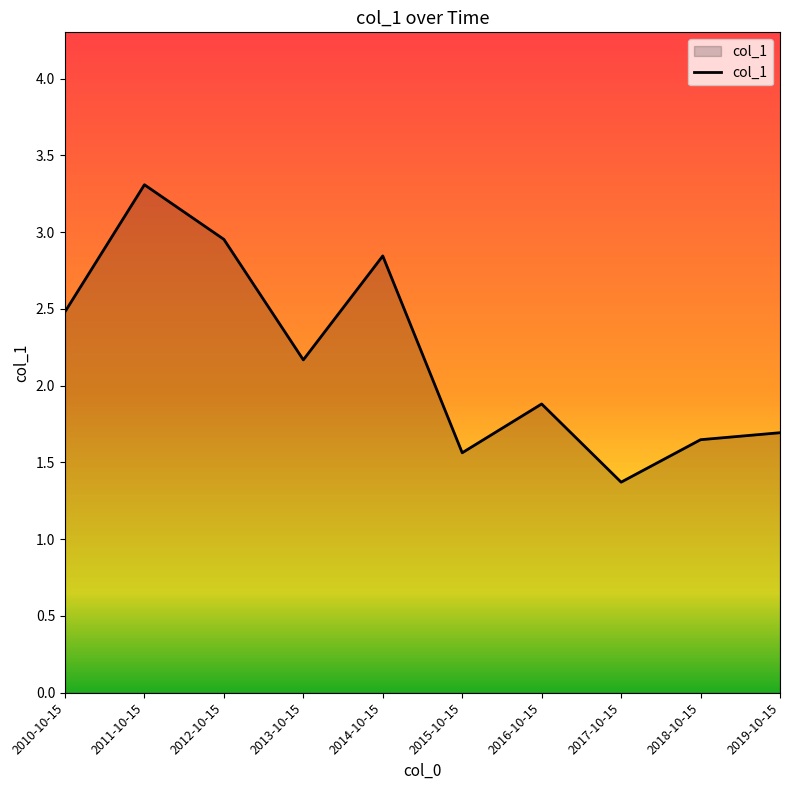

What is the greatest value displayed?

3.3